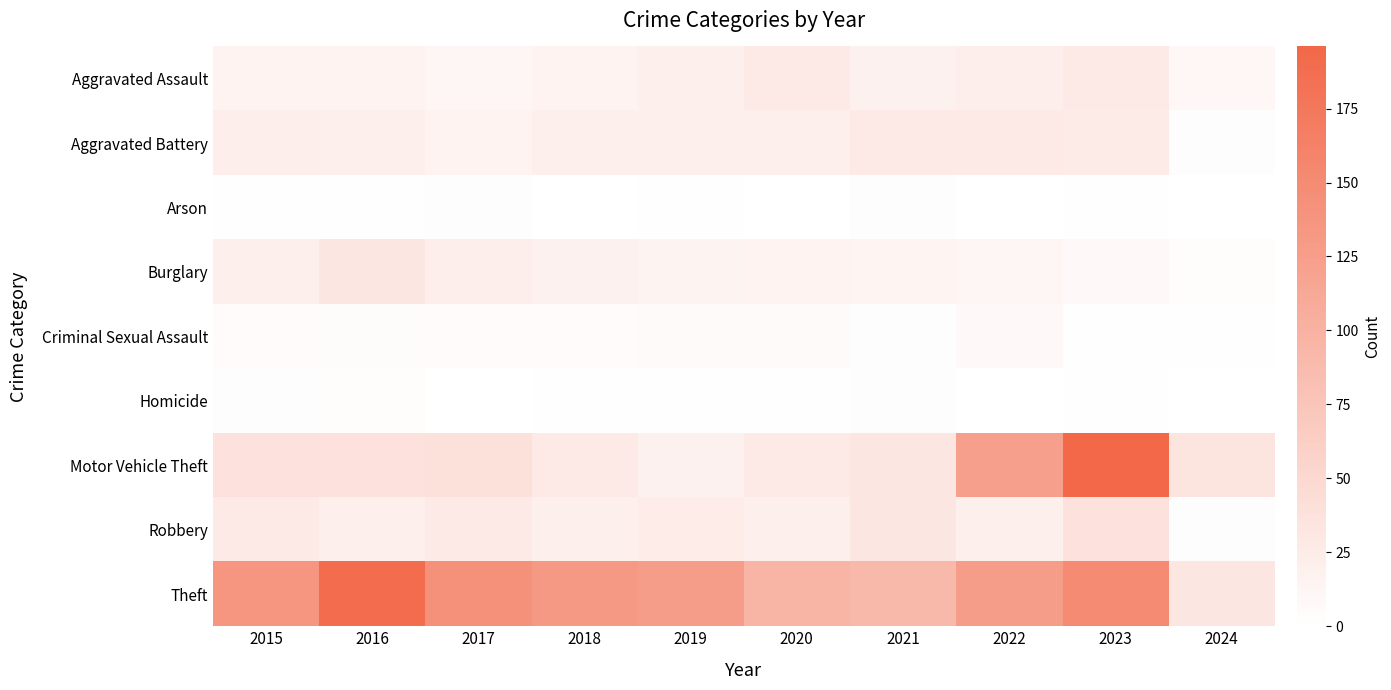

Which label corresponds to the smallest value in the chart?

2018